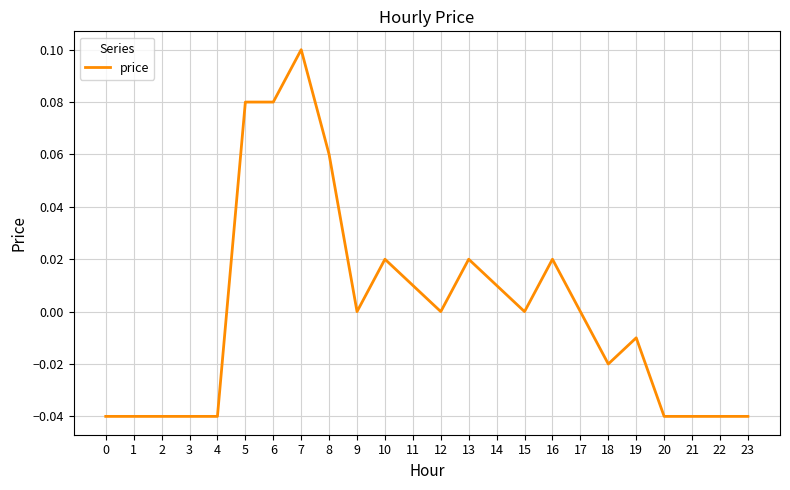

Which has a higher value, 17 or 22?

17